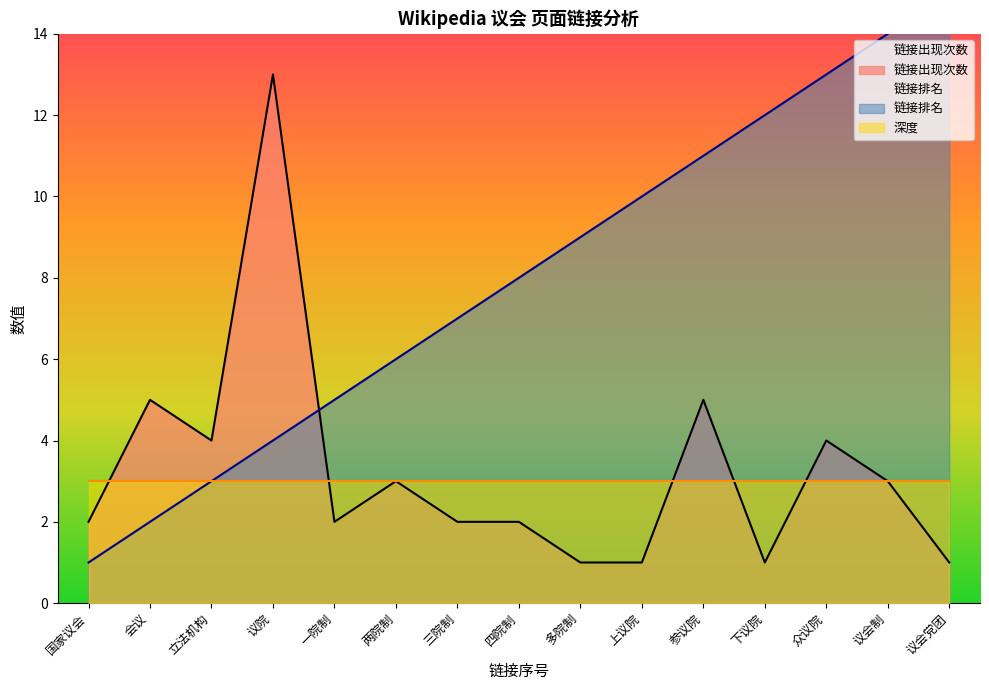

At how many categories does at least one series exceed 14?

1